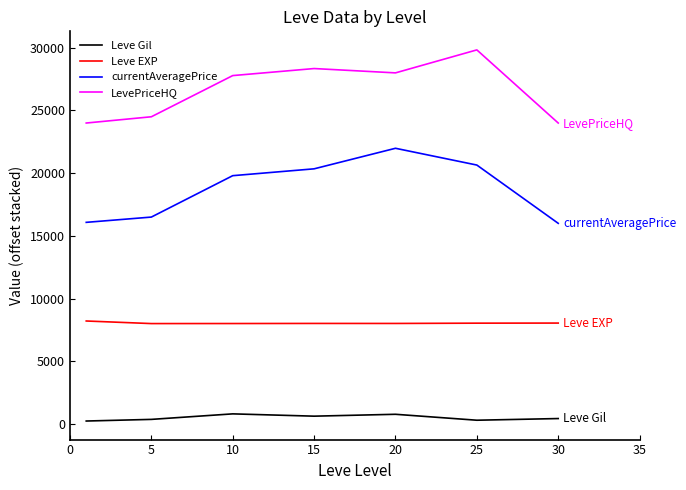

What is the difference between the maximum and minimum values in the LevePriceHQ series?

5833.3